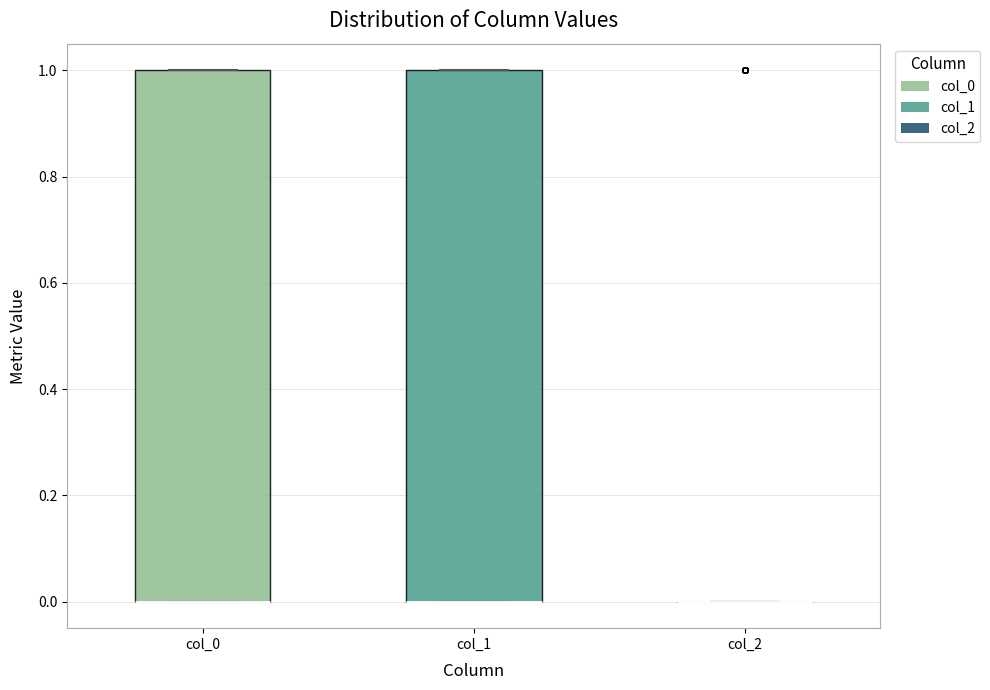

Reading left to right, read every box against the y-axis: the position of its median line, the range the box covers, and the ends of its whiskers. The values are not printed on the chart, so give them approximately, as read against the axis.

col_0: median 0 (drawn on the box's lower edge), box 0 to 1, whiskers 0 to 1
col_1: median 0 (drawn on the box's lower edge), box 0 to 1, whiskers 0 to 1
col_2: box collapsed to a line at 0, whiskers 0 to 0